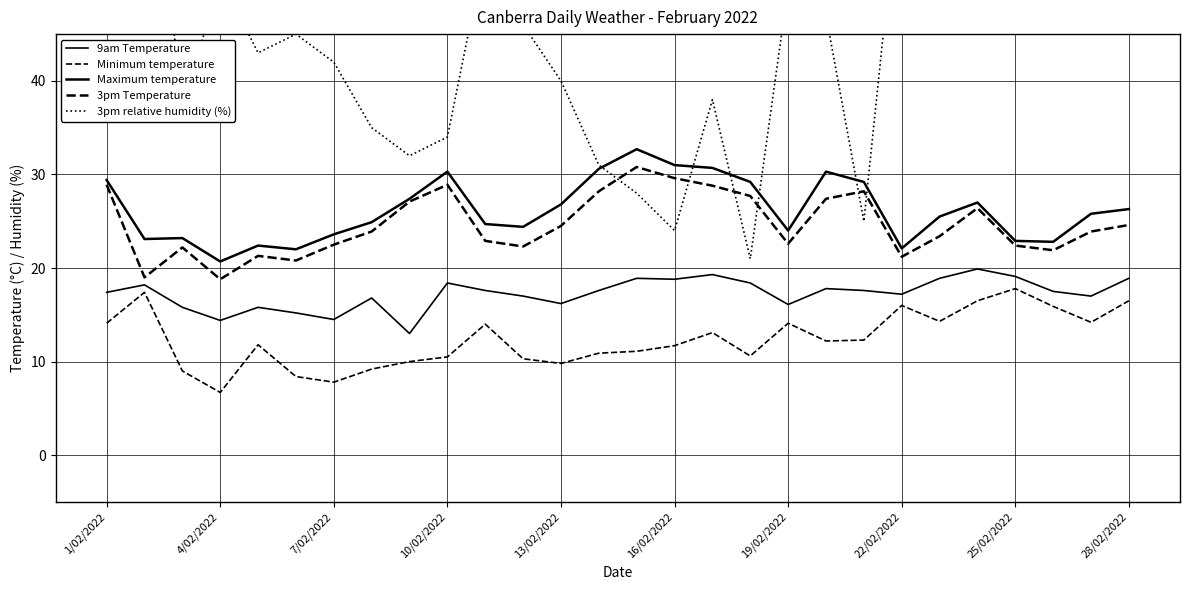

How many interior local peaks does the 3pm Temperature series have?

6